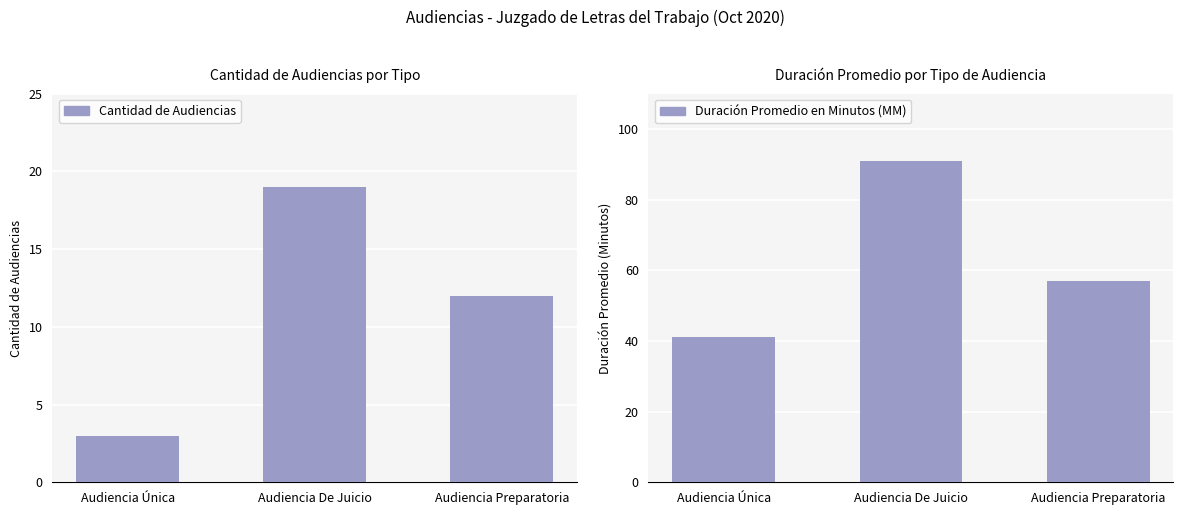

How many categories are shown in the chart?

3